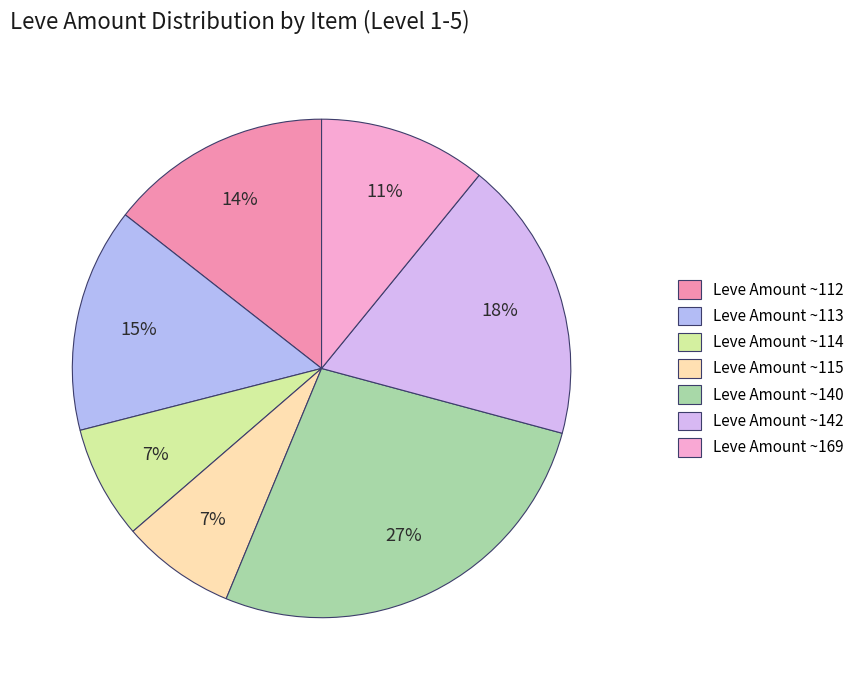

Count the number of slices in the pie.

7